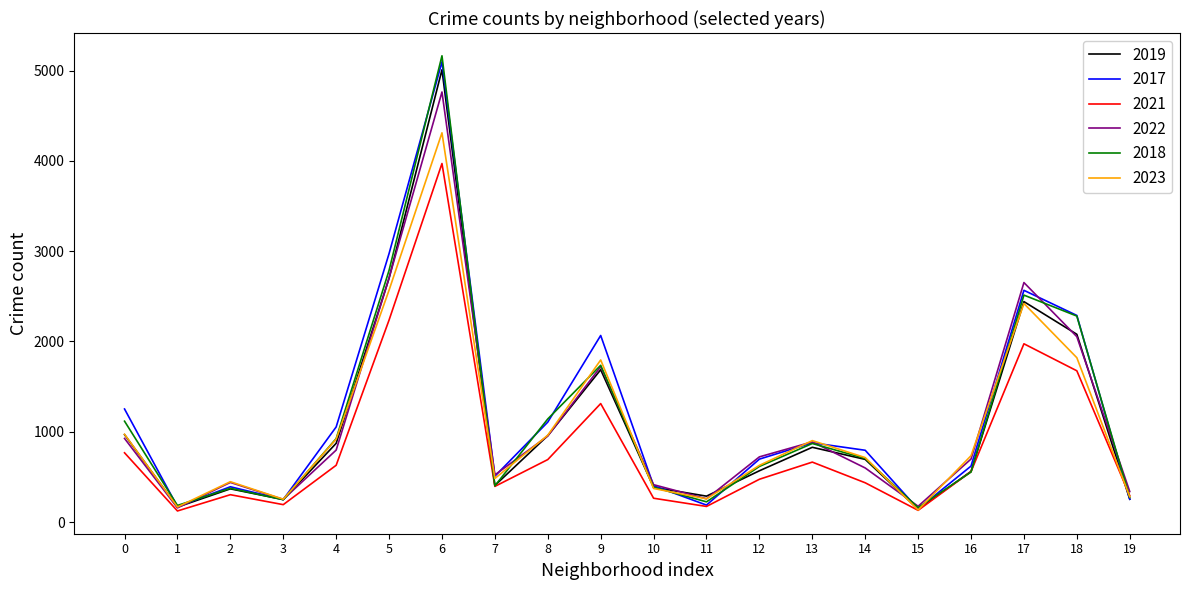

What are all the series names shown in the legend?

2019, 2017, 2021, 2022, 2018, 2023